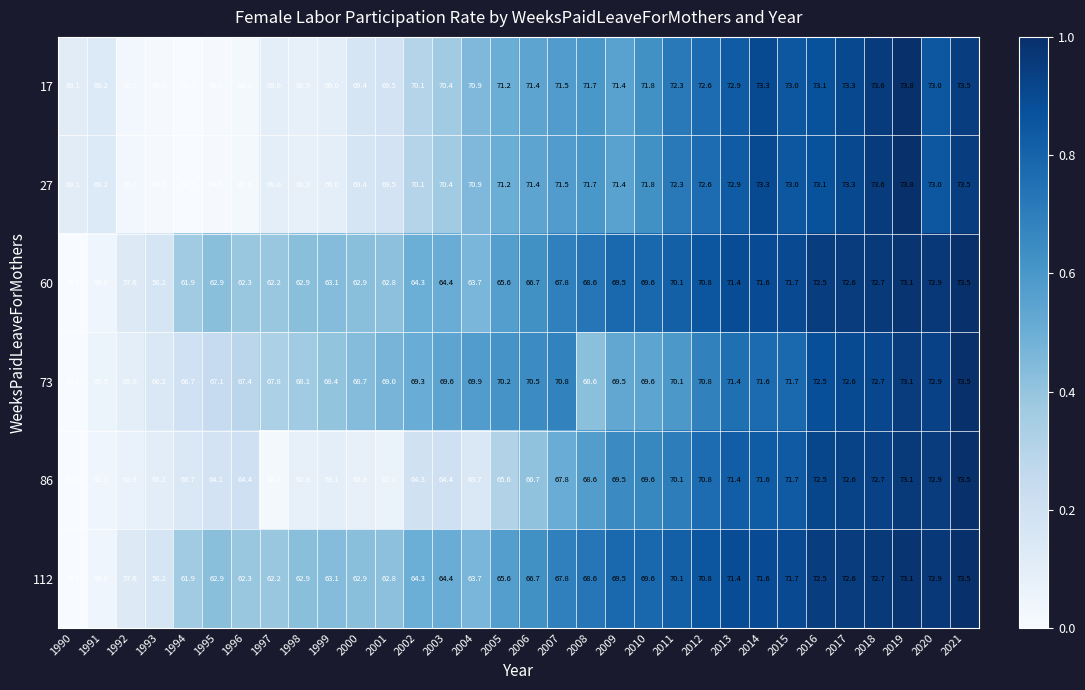

What is the total value across all series at 1994?

391.2